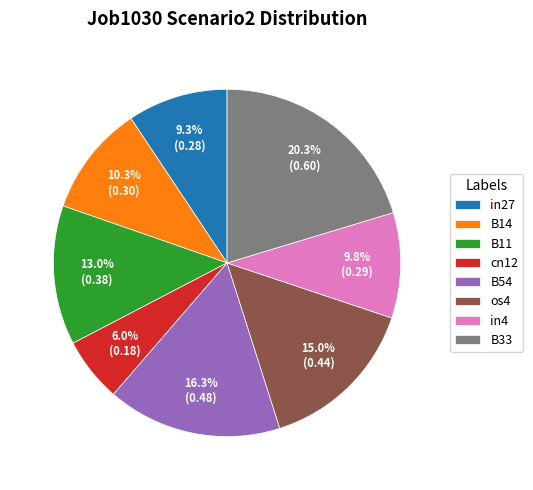

True or false: in4 accounts for 1% of the total.

False